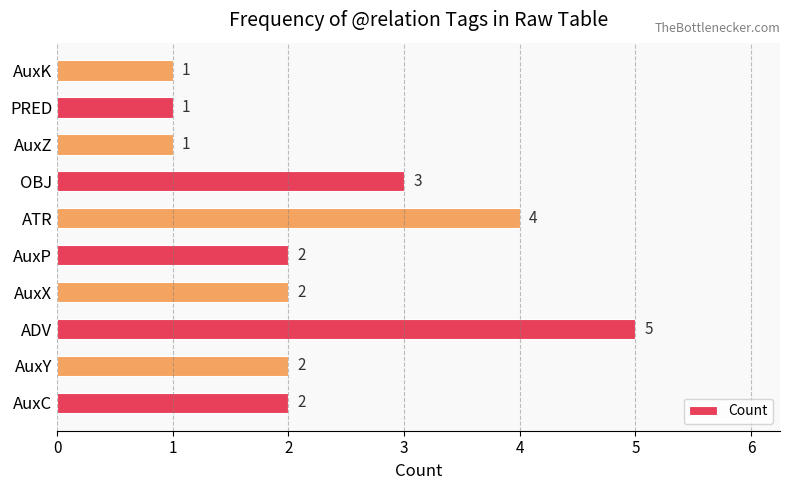

What is the maximum value shown in the chart?

5